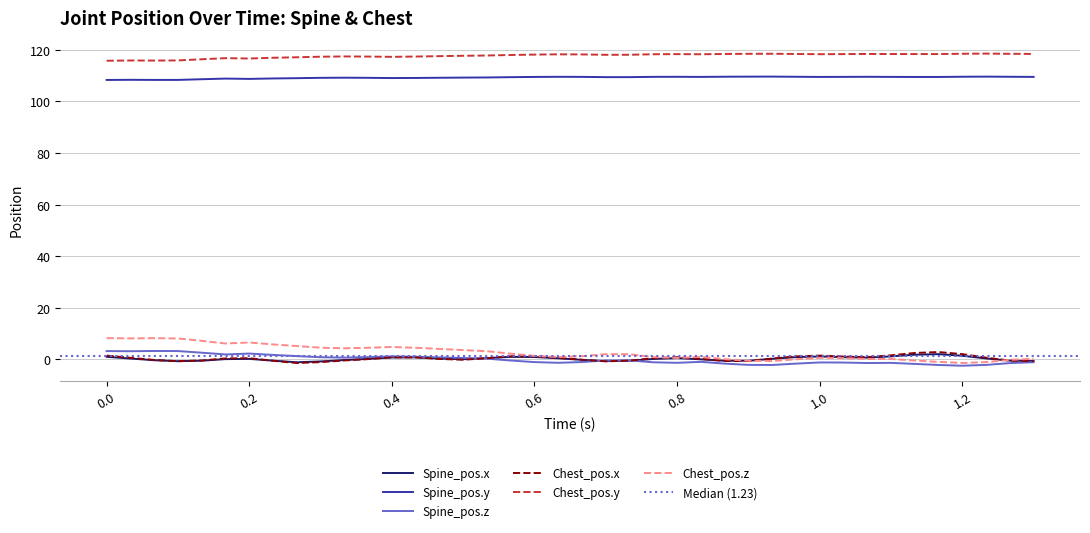

True or false: Chest_pos.z and Spine_pos.y intersect in this chart.

False